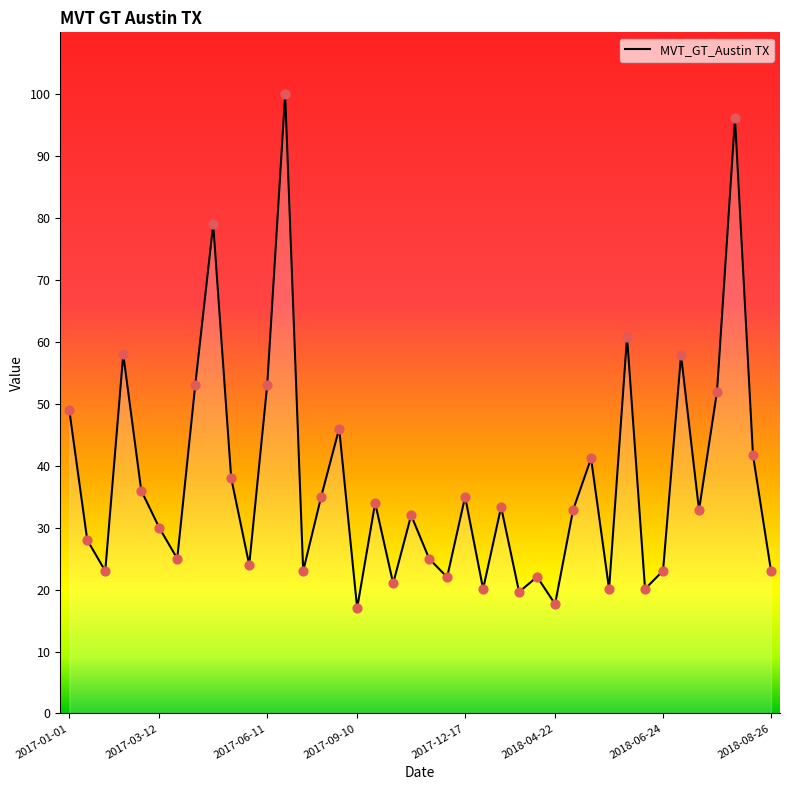

What is the greatest value displayed?

100.0